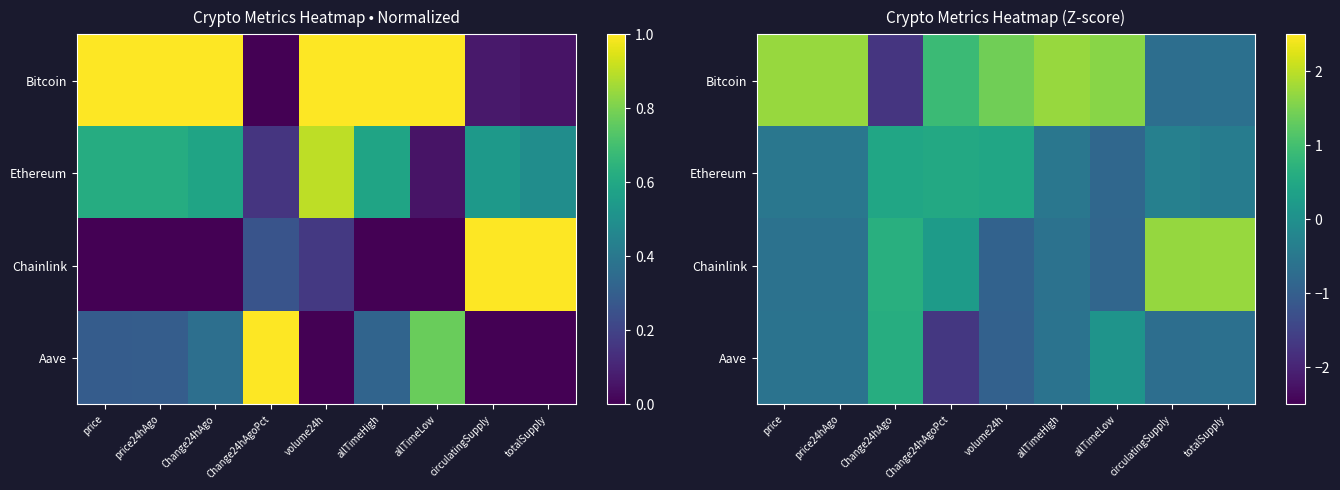

Rank the categories by Bitcoin value from highest to lowest.

price, price24hAgo, allTimeHigh, allTimeLow, volume24h, Change24hAgoPct, totalSupply, circulatingSupply, Change24hAgo